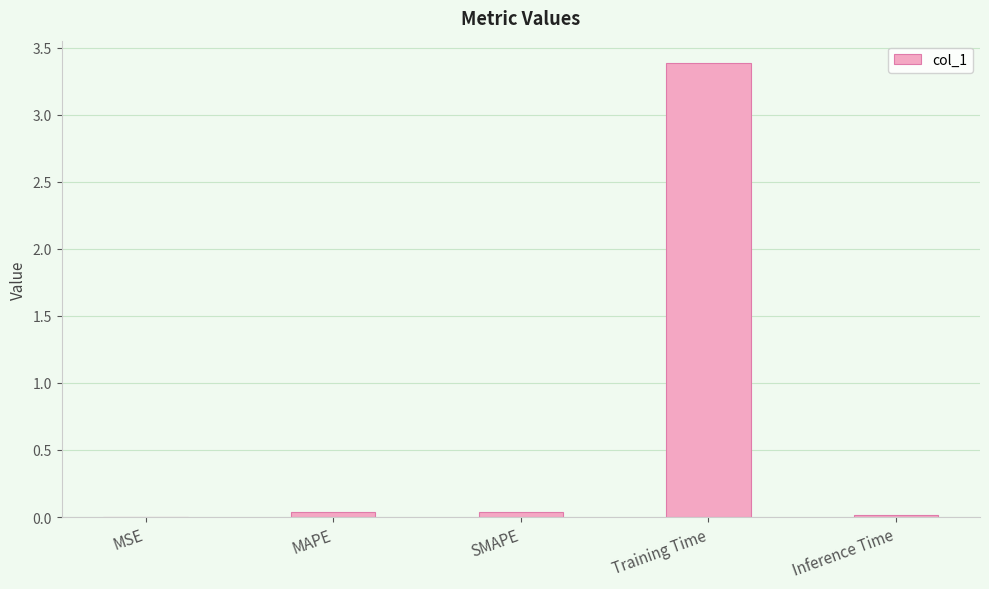

What value does the data have at Training Time?

3.4